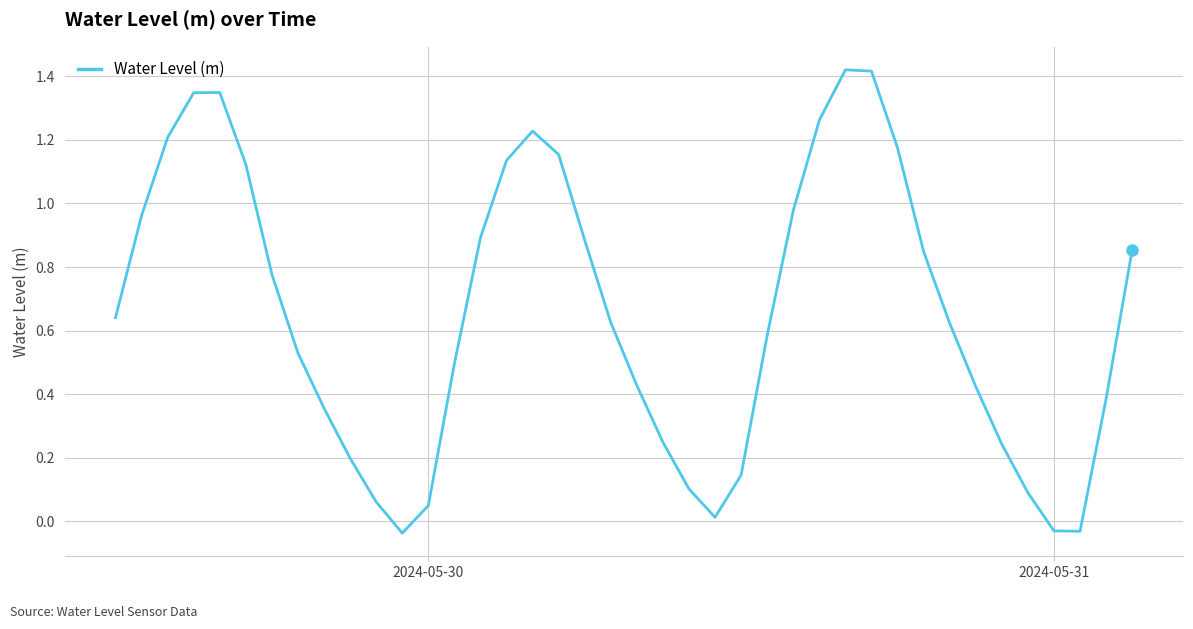

What is the difference between the maximum and minimum values?

1.5